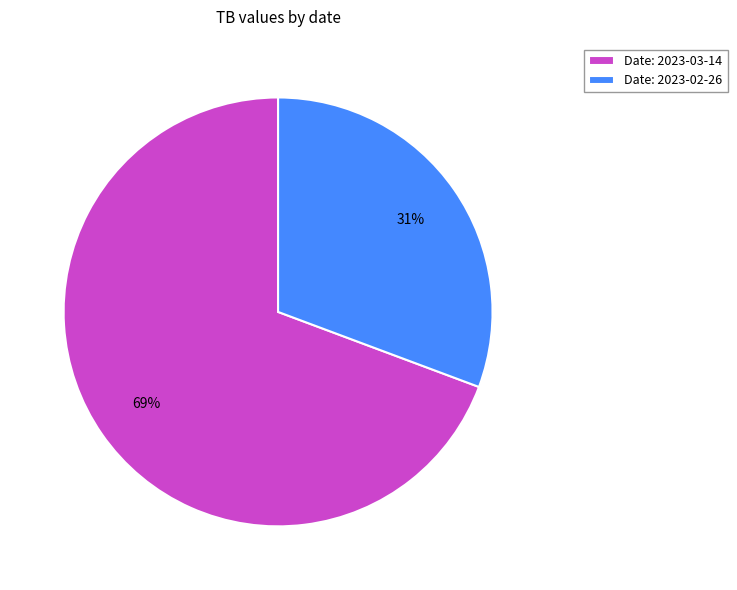

To the nearest percent, what is the average slice percentage?

50%